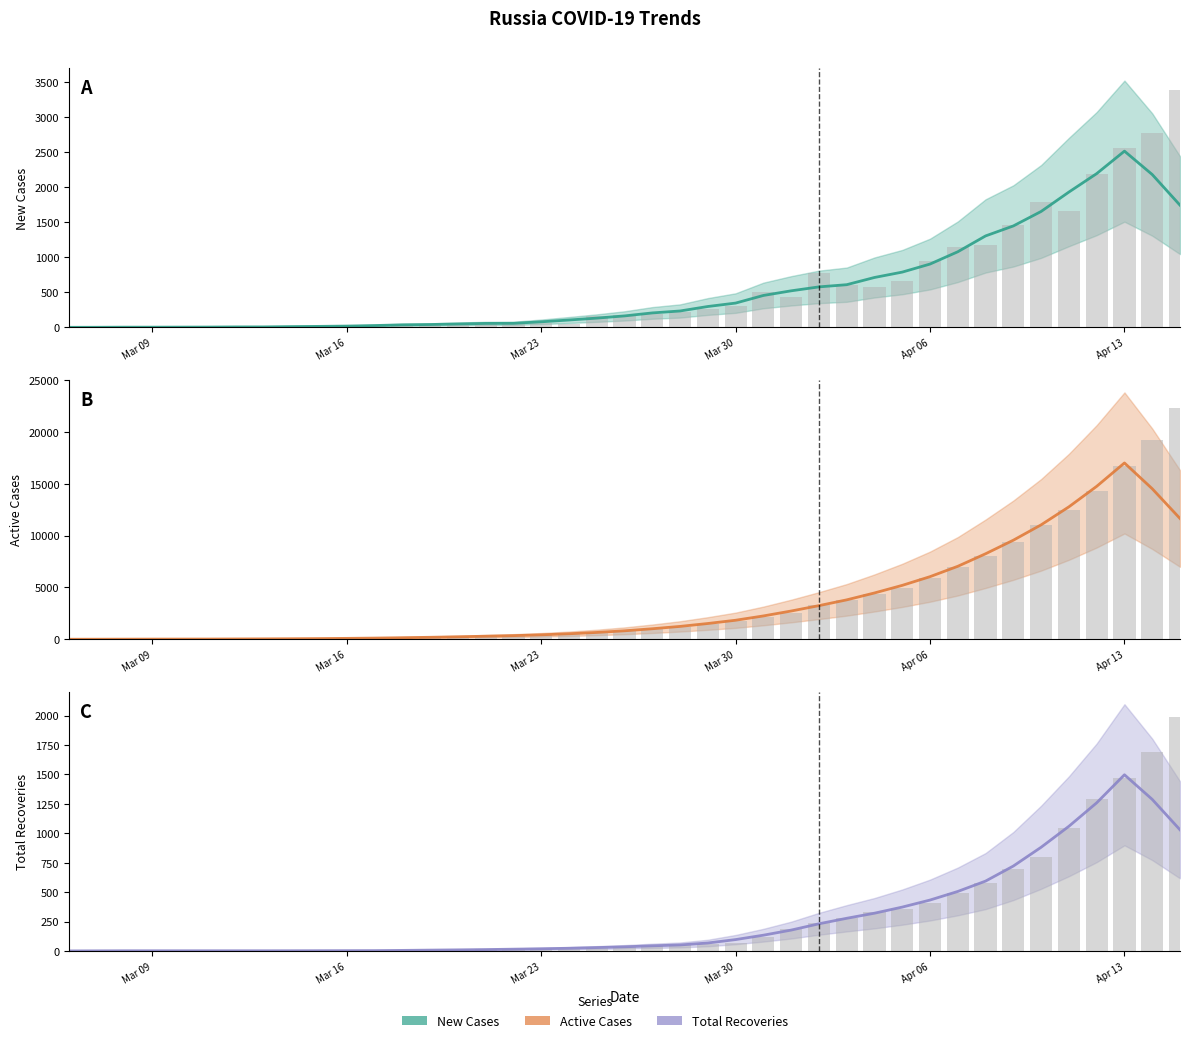

How many data points in total recover are above 45?

19